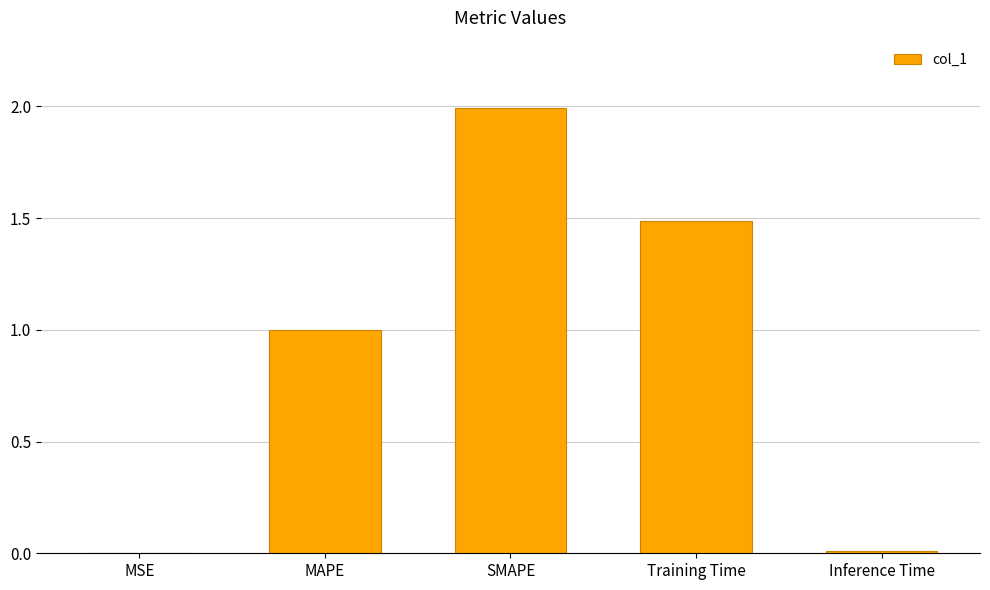

What is the difference between the values at MAPE and Training Time?

0.5